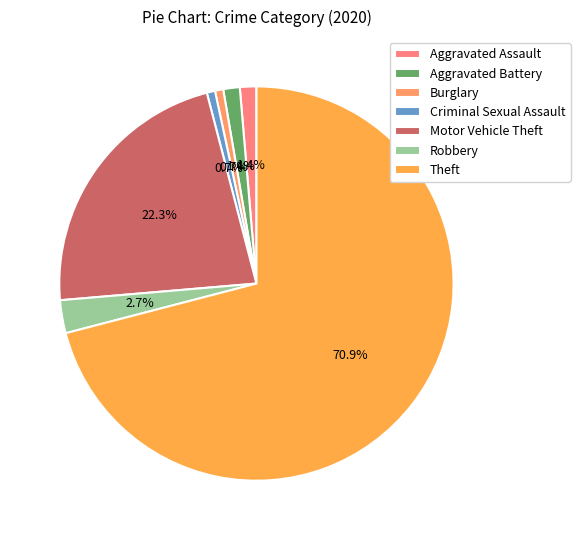

Is Theft the majority of the pie?

Yes